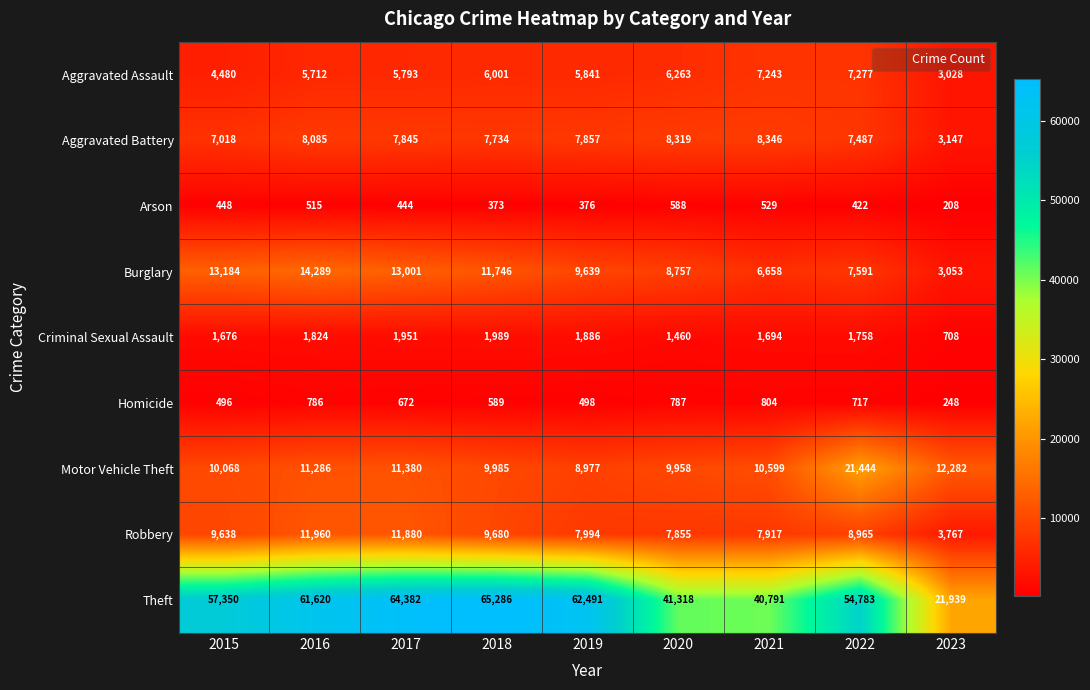

Is it true that Aggravated Assault equals 7277 at 2022?

True